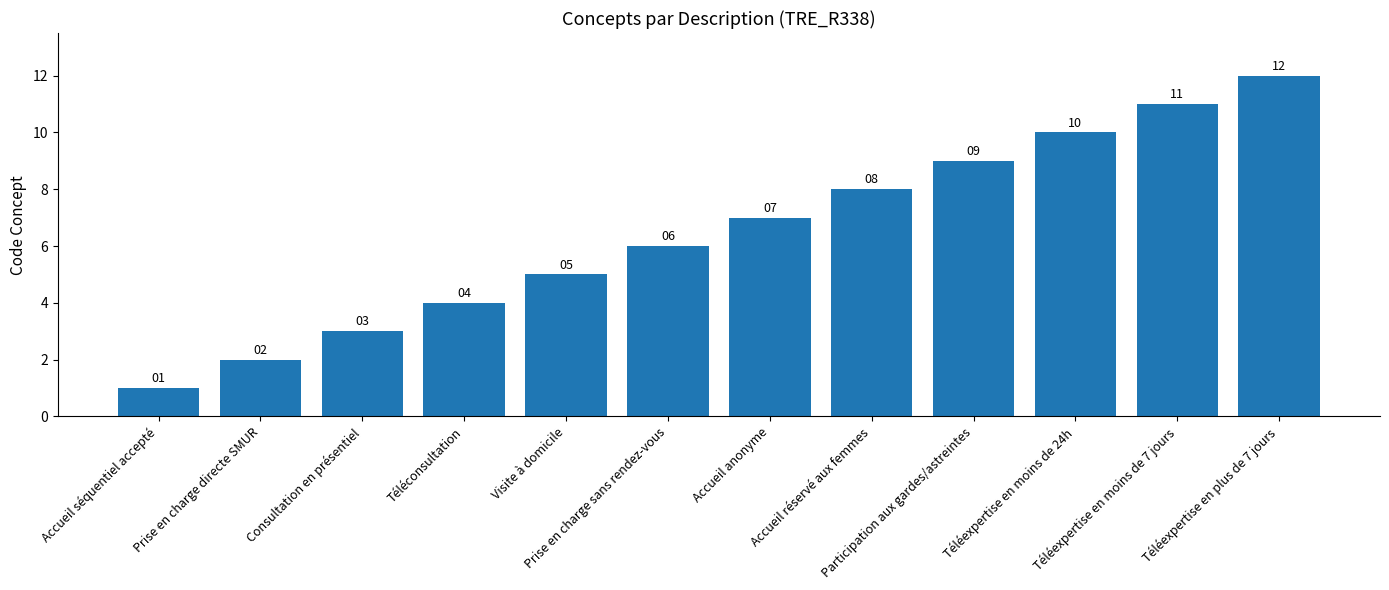

What is the value of the 4th bar from the left?

4